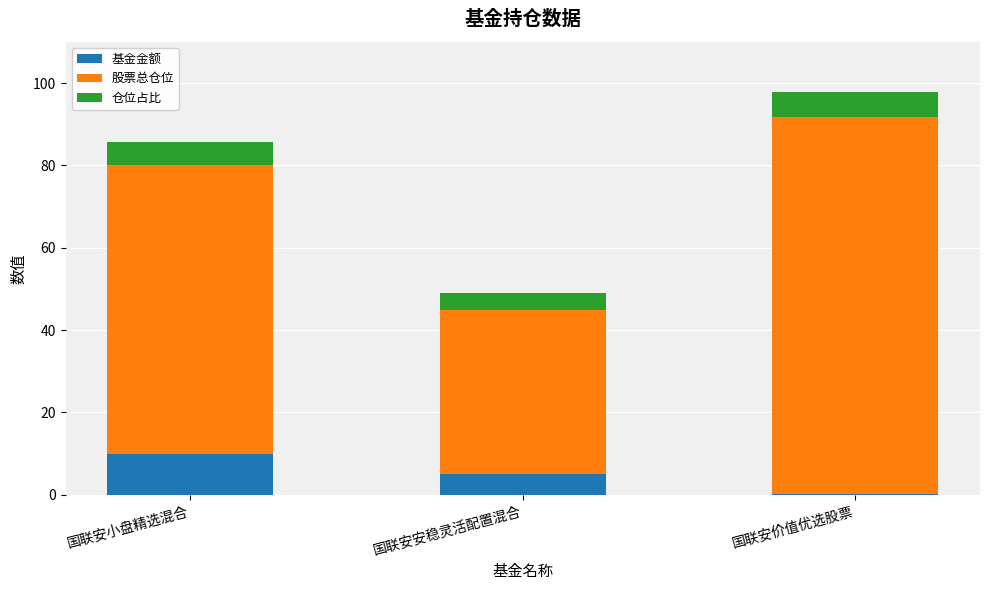

Reading left to right, transcribe the values for 基金金额.

国联安小盘精选混合=9.8	国联安安稳灵活配置混合=5.0	国联安价值优选股票=0.3